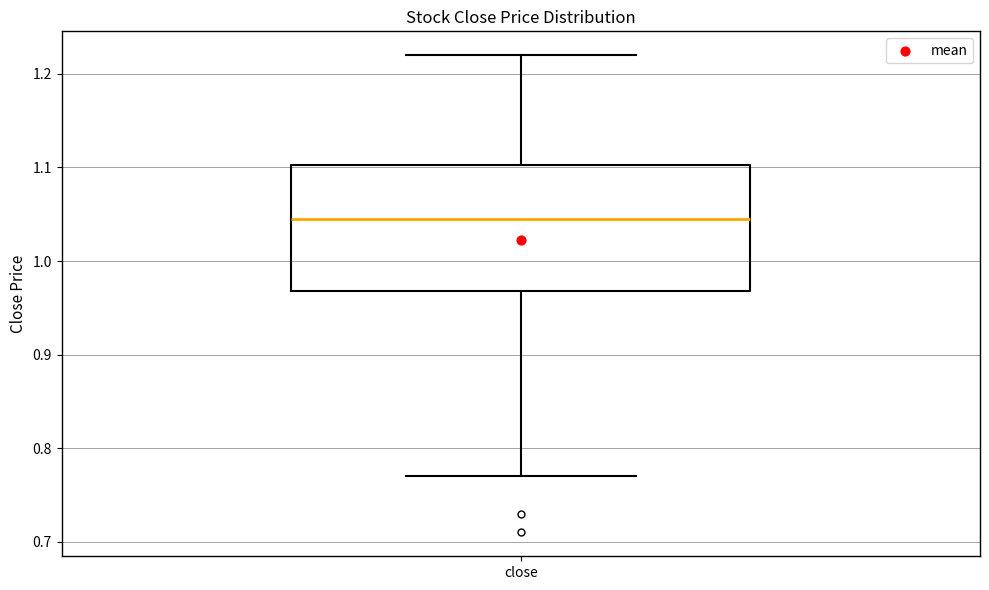

Where is the upper edge of the box for close on the y-axis? The values are not printed on the chart, so give them approximately, as read against the axis.

1.10